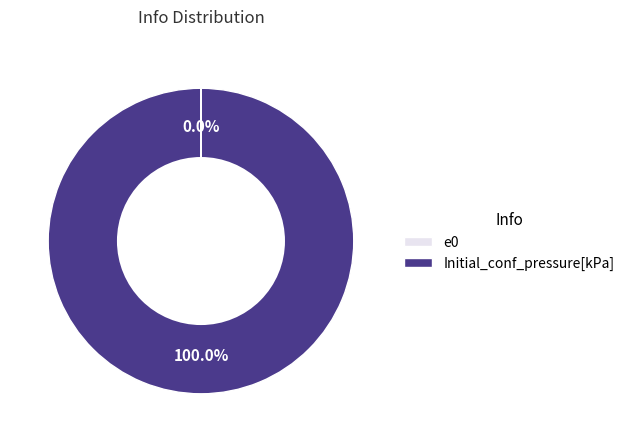

True or false: Initial_conf_pressure[kPa] accounts for 100% of the total.

True